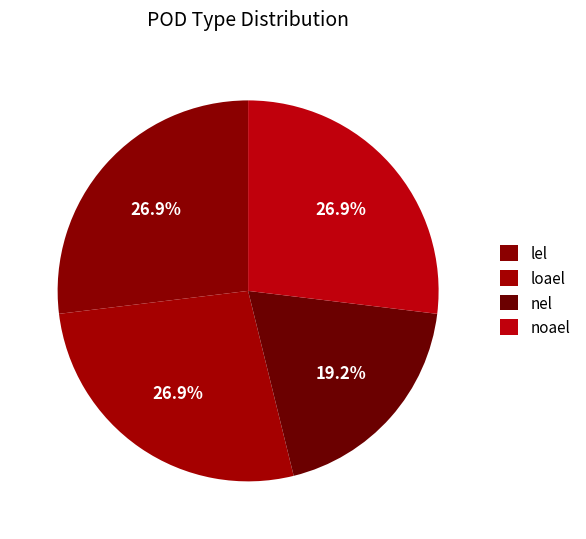

The loael slice represents 27% of the pie. True or false?

True